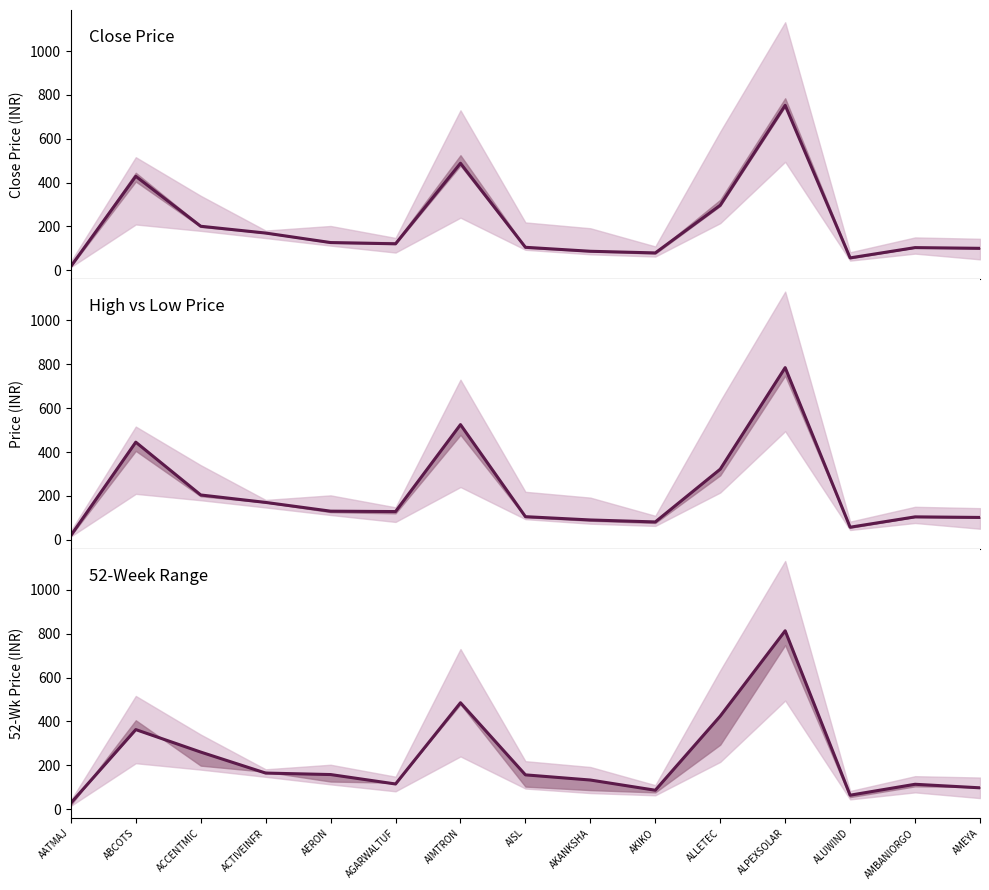

Between ACTIVEINFR and AGARWALTUF, which series saw the biggest shift?

HI_52_WK